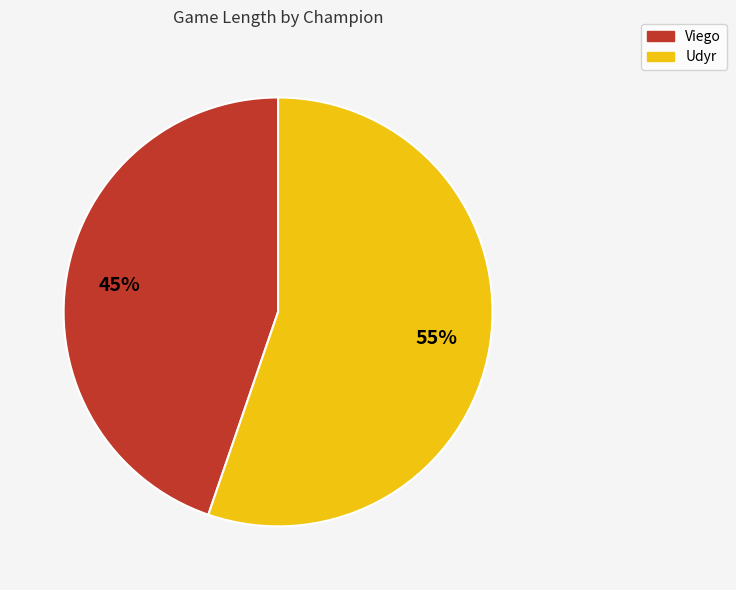

What percentage is the Udyr slice, to the nearest percent?

55%